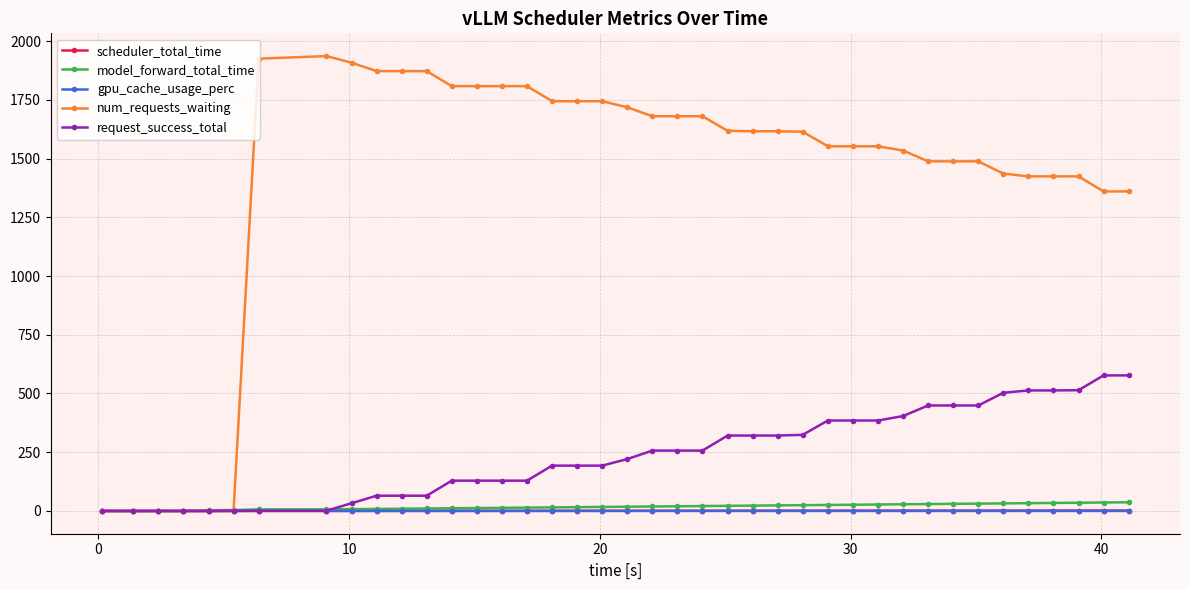

At how many categories does at least one series exceed 161?

34